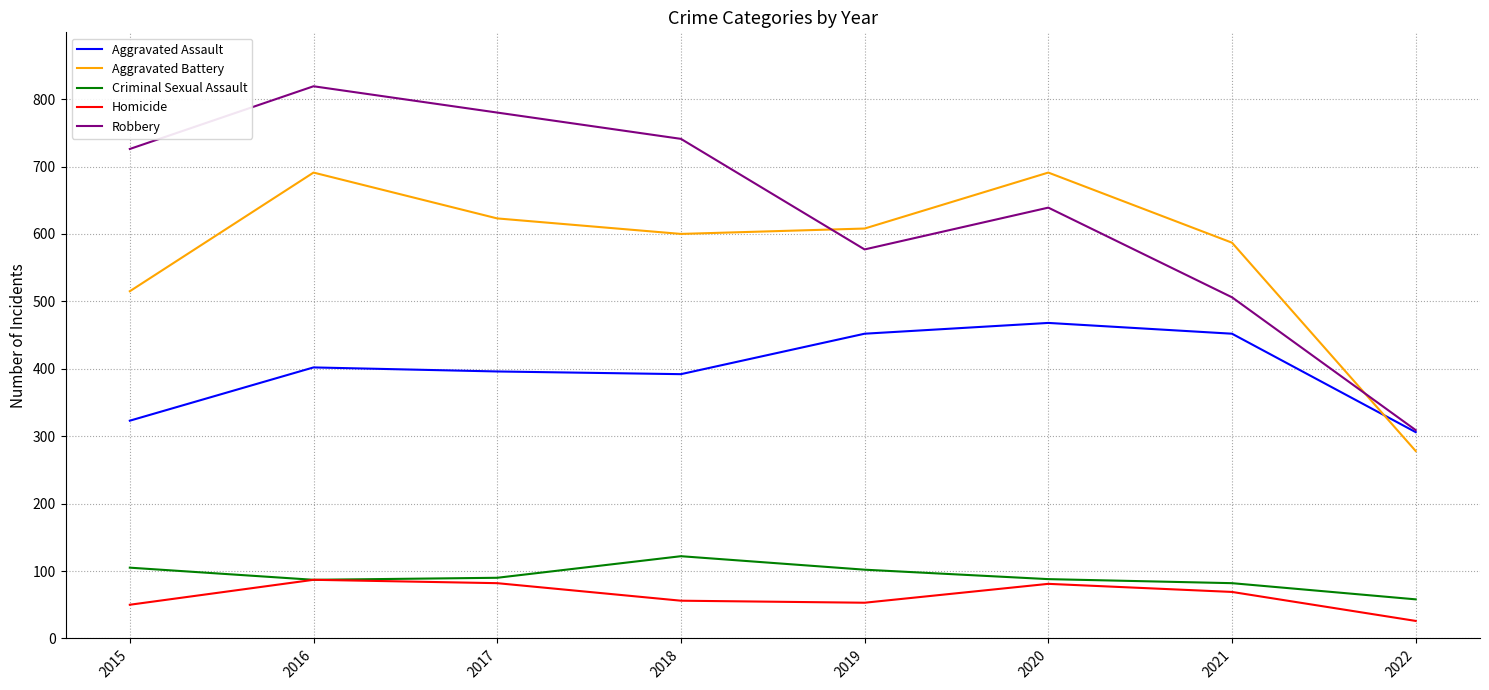

True or false: Homicide and Aggravated Assault intersect in this chart.

False